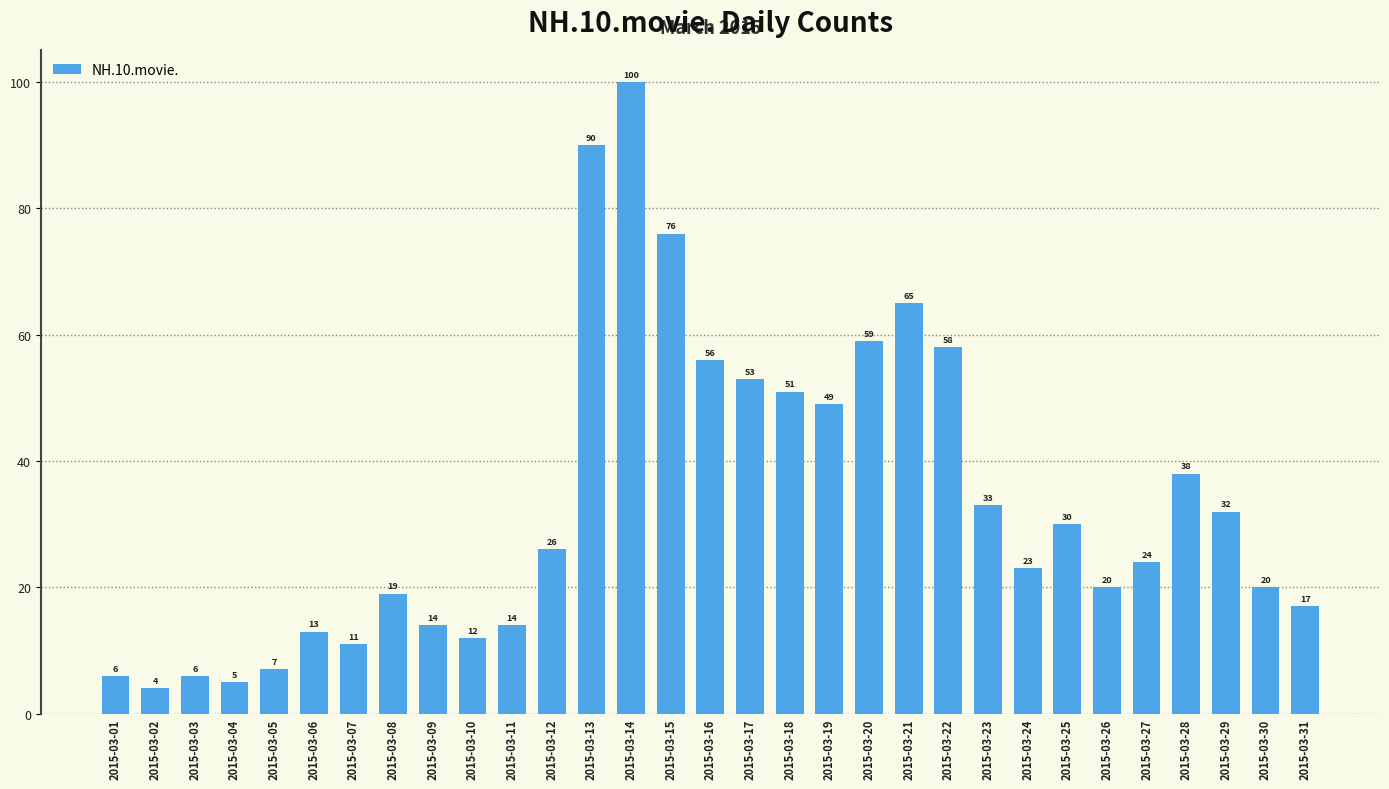

What is the average value?

33